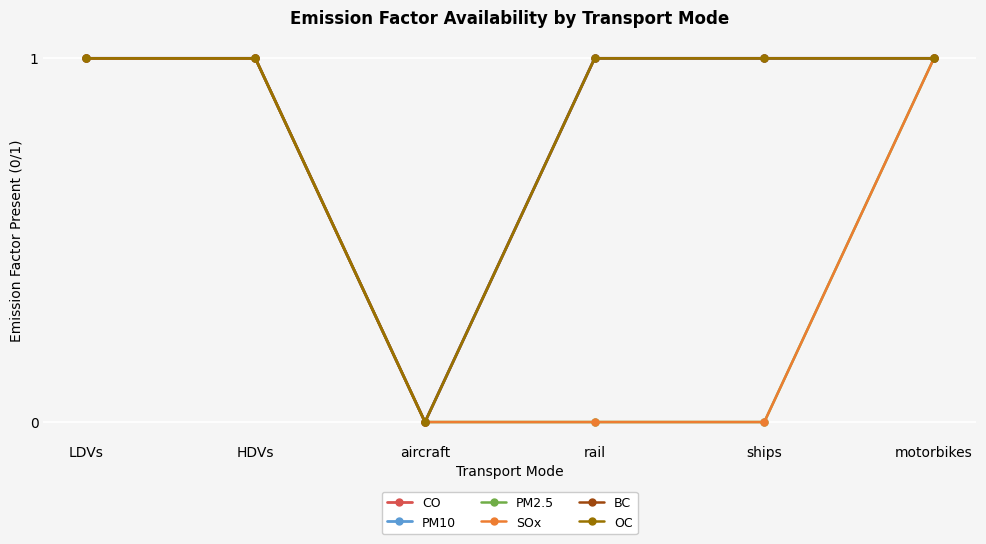

Is this an area chart (filled region under the line)?

No